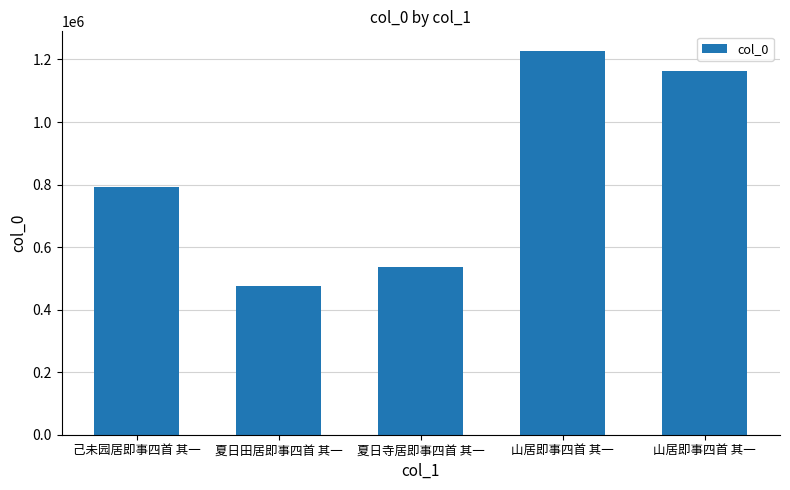

What is the difference between the values at 夏日田居即事四首 其一 and 己未园居即事四首 其一?

316183